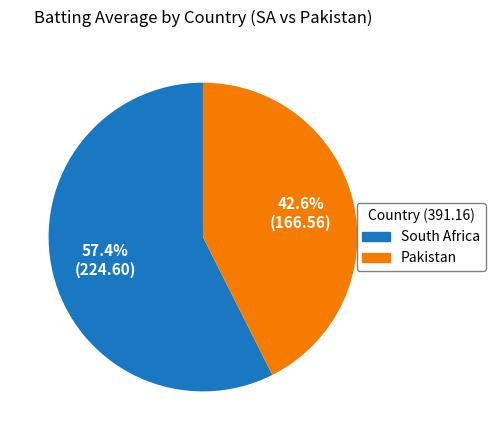

Is there any slice that represents more than half of the pie?

Yes